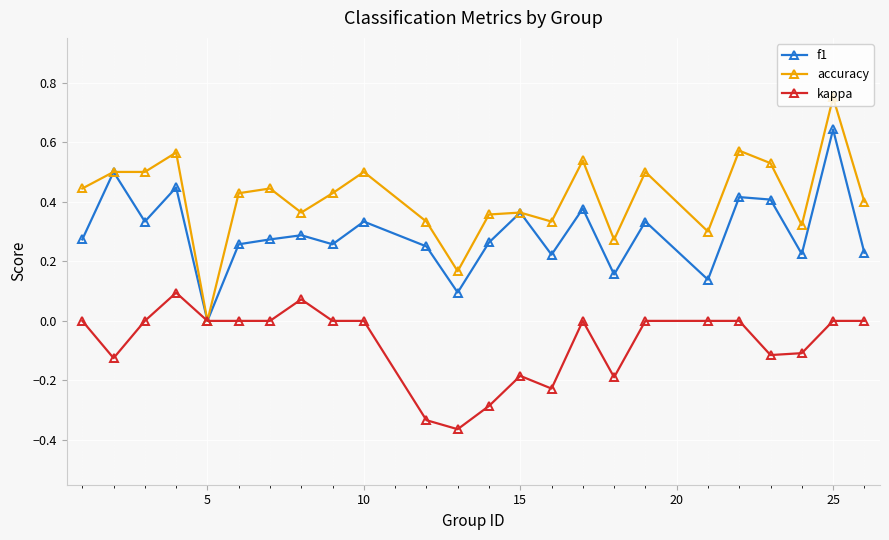

True or false: f1 has more than 2 points higher than both neighbors.

True